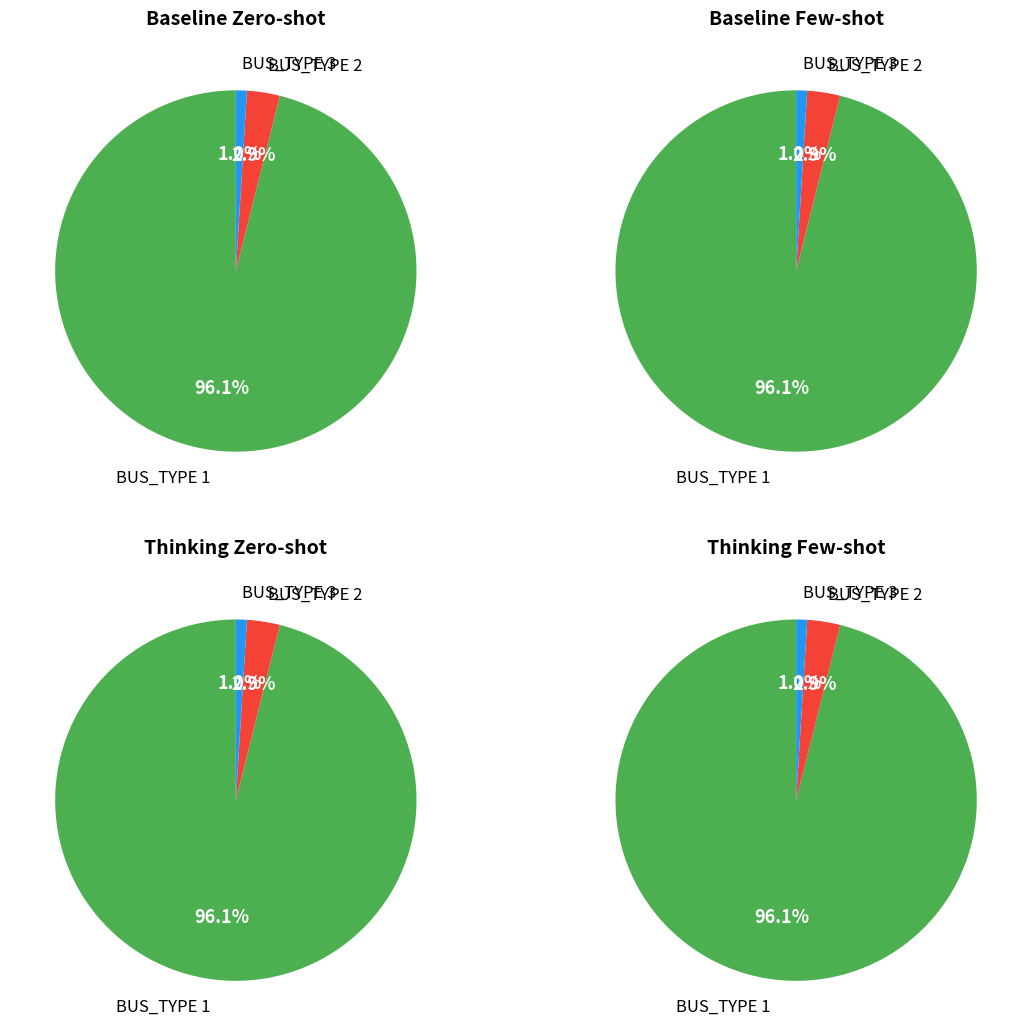

Which category accounts for the majority?

BUS_TYPE 1